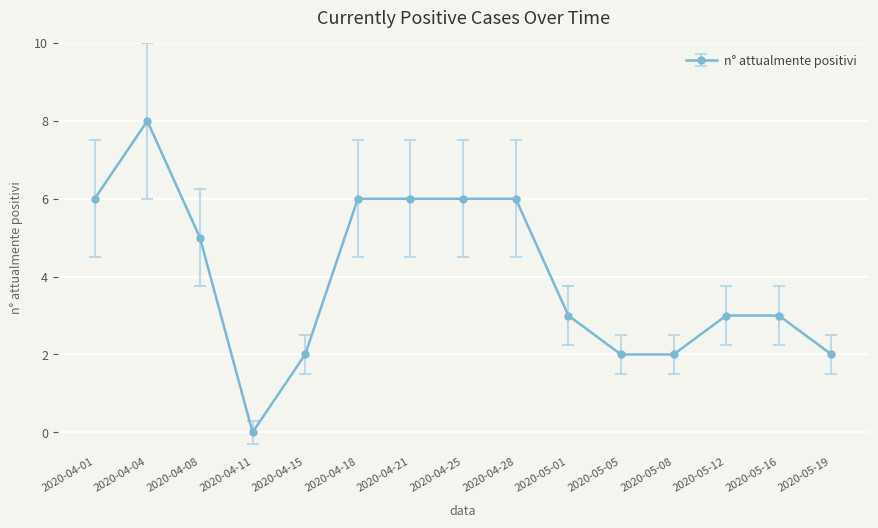

What is the change in value from 2020-04-01 to 2020-05-16?

-3